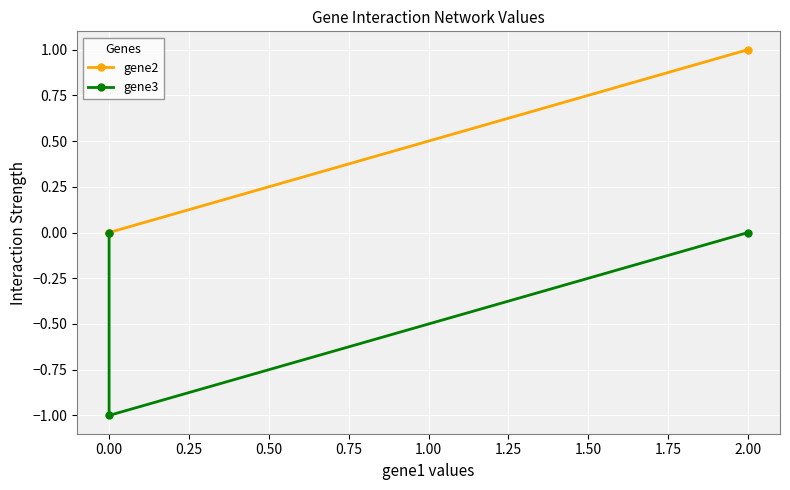

Which series has the largest range (max minus min)?

gene3